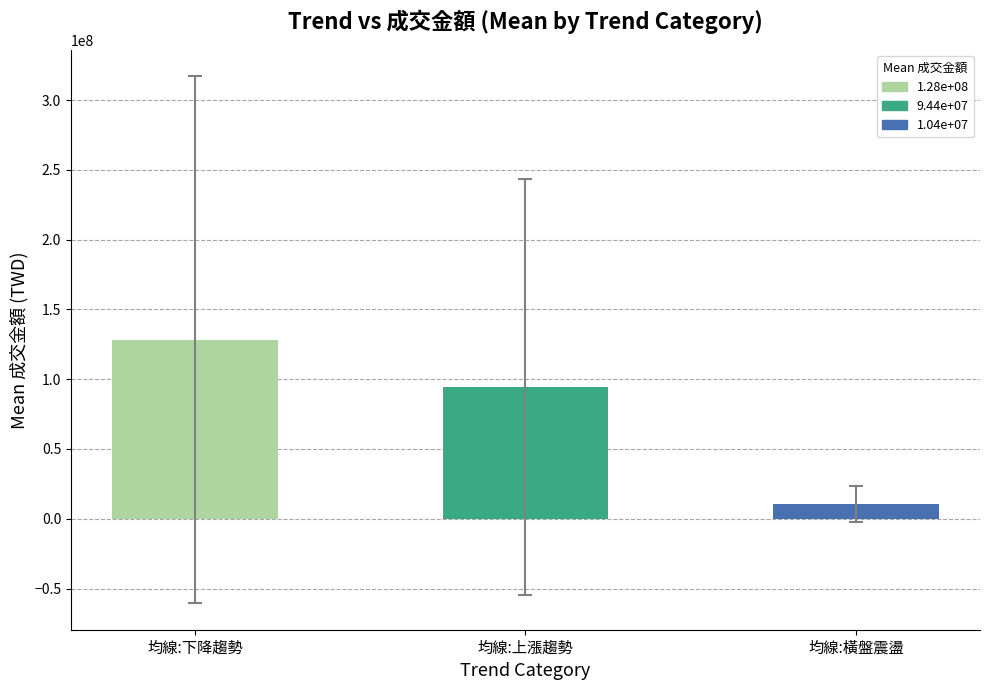

What is the value of the 1st bar from the left?

128198340.9